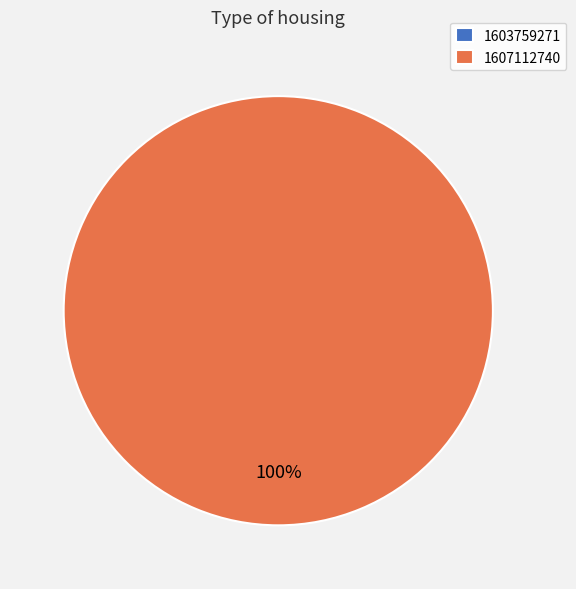

The 1607112740 slice represents 100% of the pie. True or false?

True